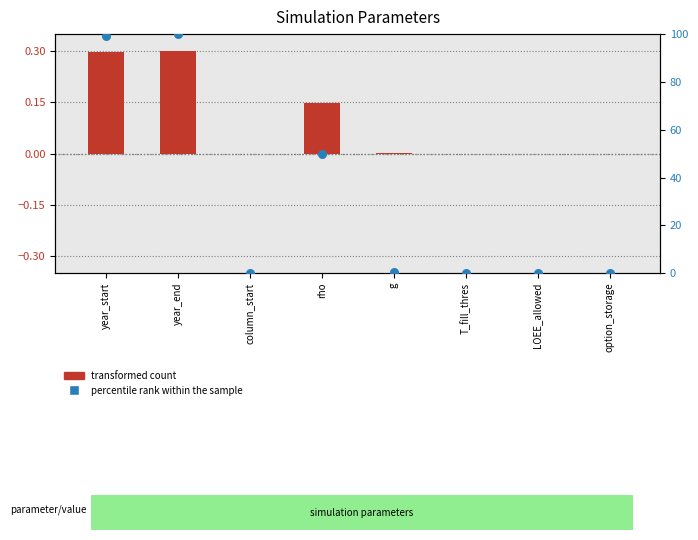

Which series has the largest Y range (max minus min)?

percentile rank within the sample